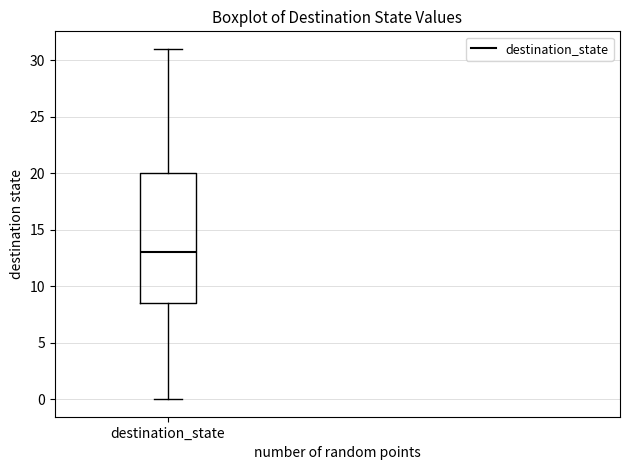

Transcribe this box plot: give where the median line is, the range the box spans, and where the two whiskers end, as read against the y-axis. The values are not printed on the chart, so give them approximately, as read against the axis.

median 13.0, box 8.5 to 20.0, whiskers 0.0 to 31.0